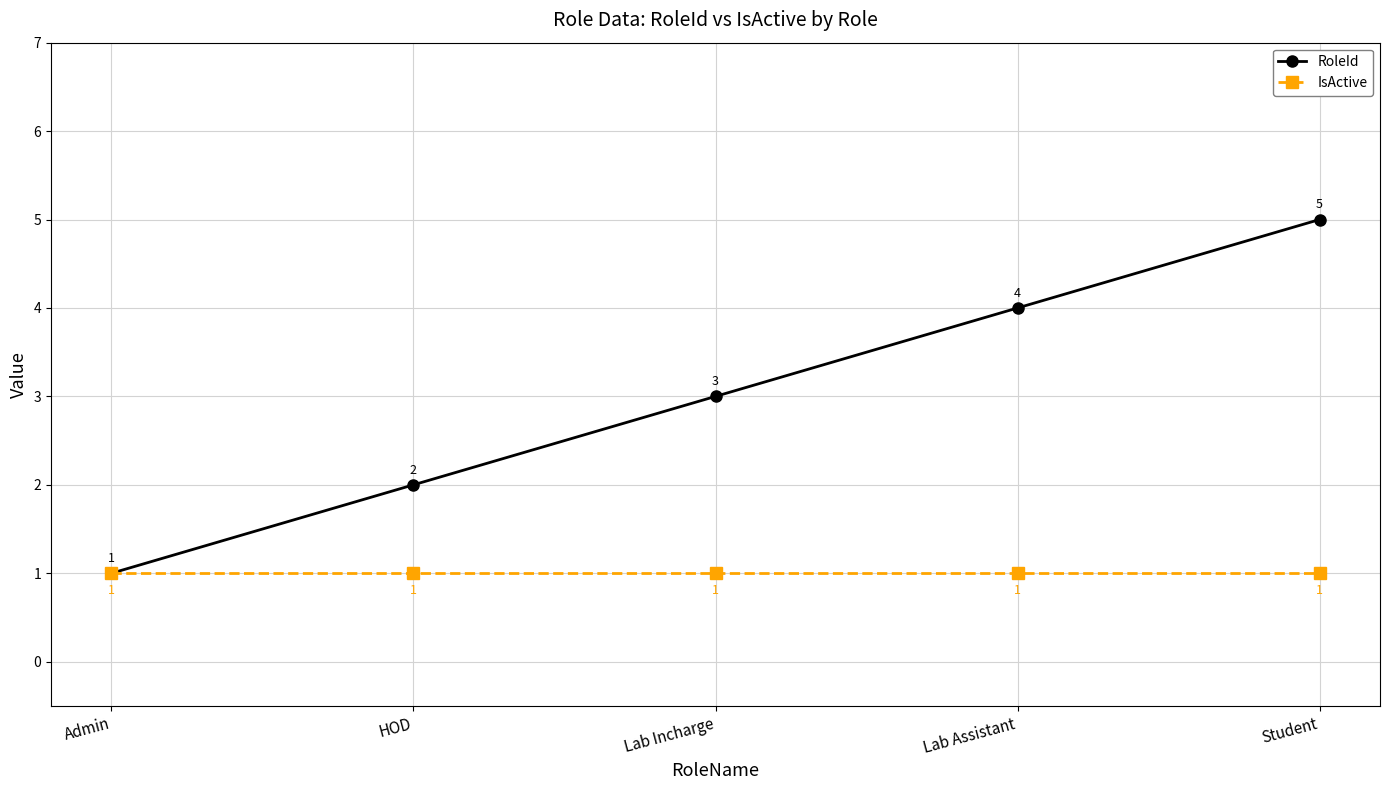

What is the label of the 2nd point from the left?

HOD